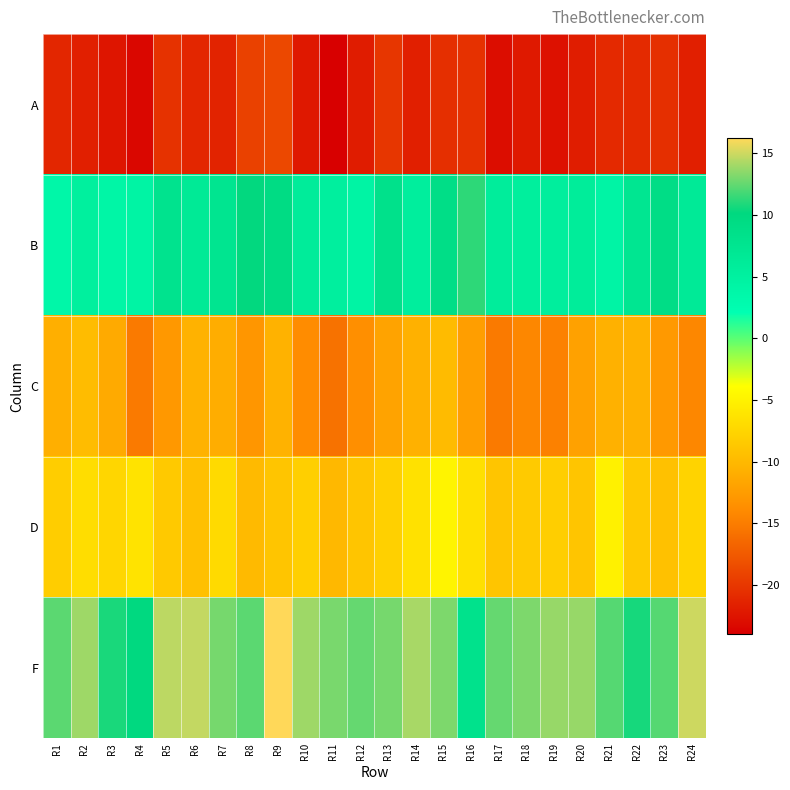

Between R9 and R18, which is larger?

R9